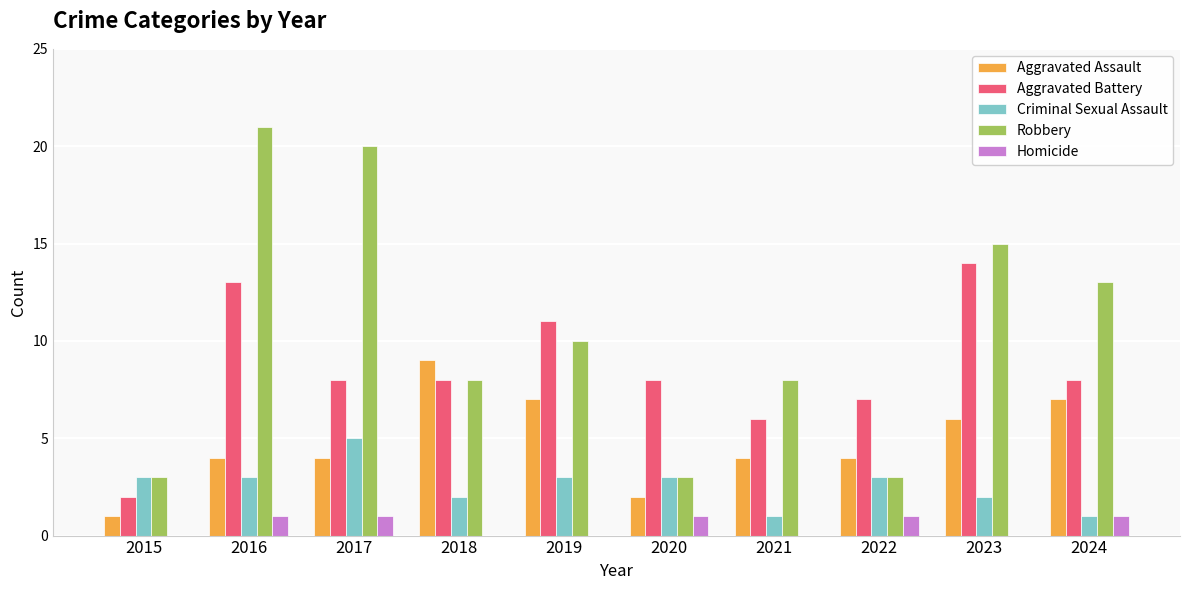

What value does the Robbery series have at 2024?

13